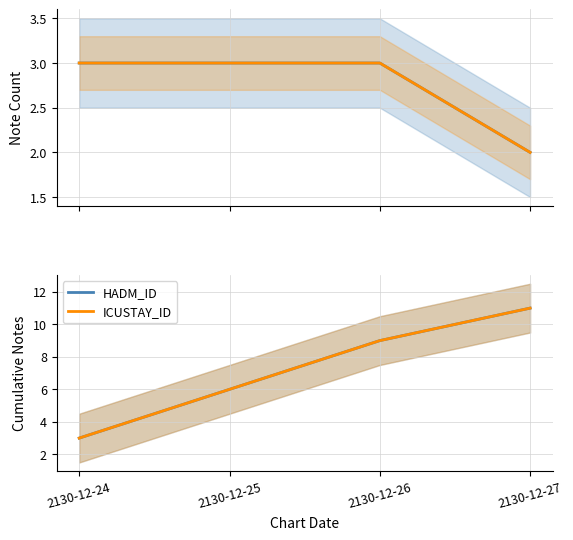

Rank the series at 2130-12-26 from lowest to highest value.

HADM_ID, ICUSTAY_ID